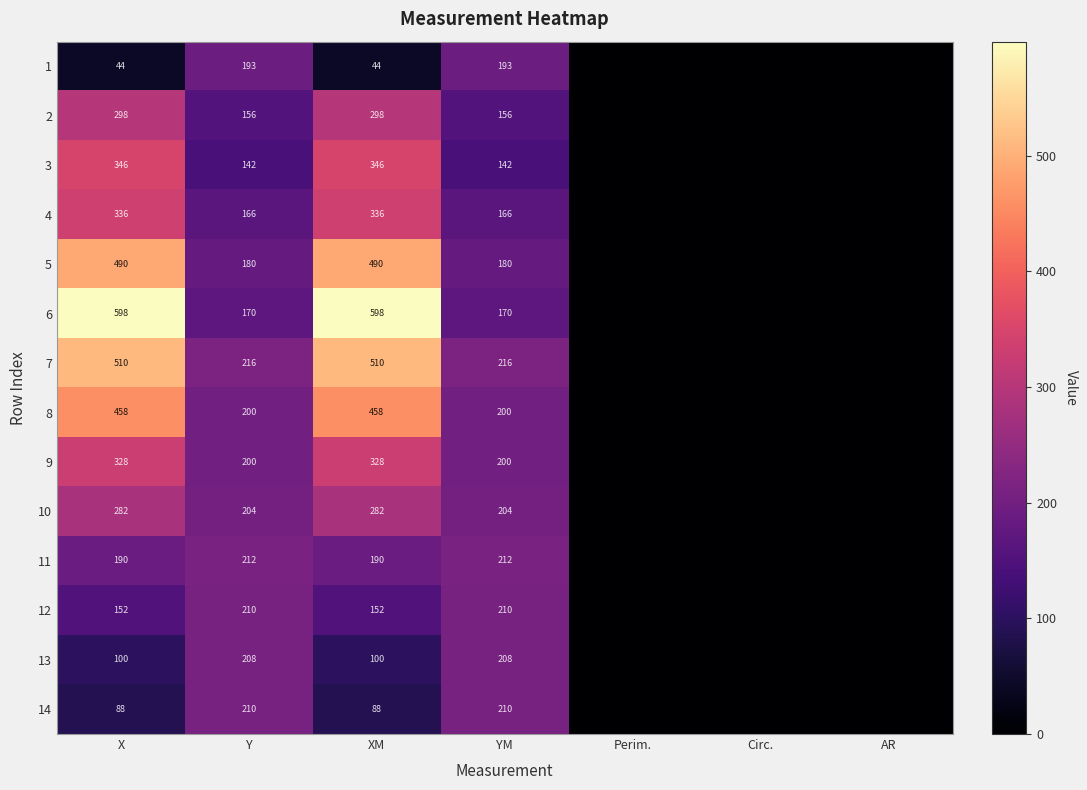

Rank the series at X from lowest to highest value.

1, 14, 13, 12, 11, 10, 2, 9, 4, 3, 8, 5, 7, 6